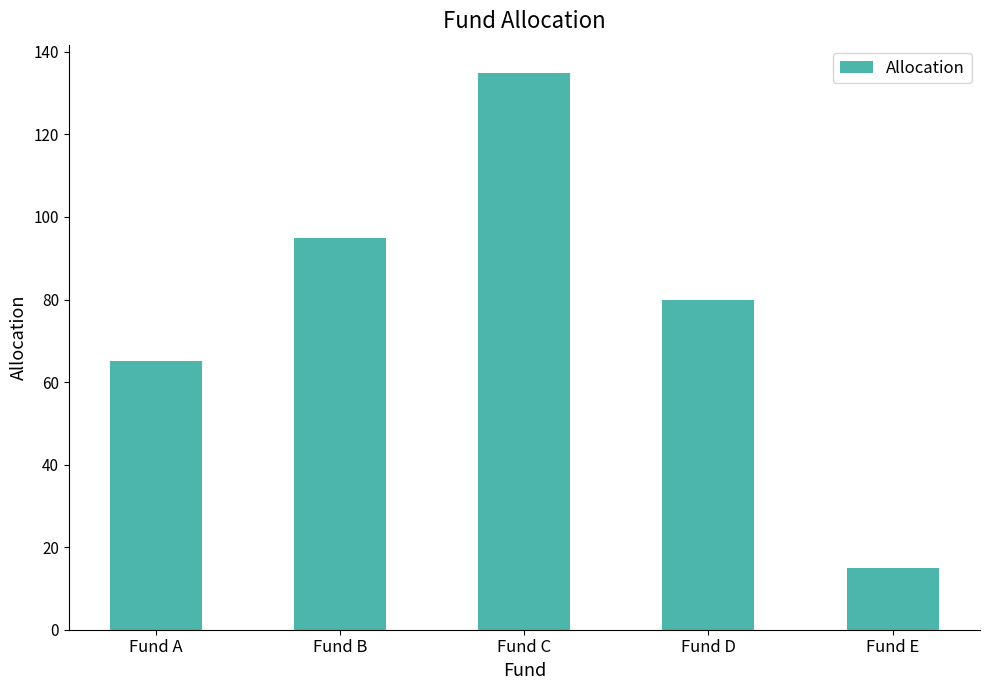

True or false: the data shows 35 at Fund B.

False